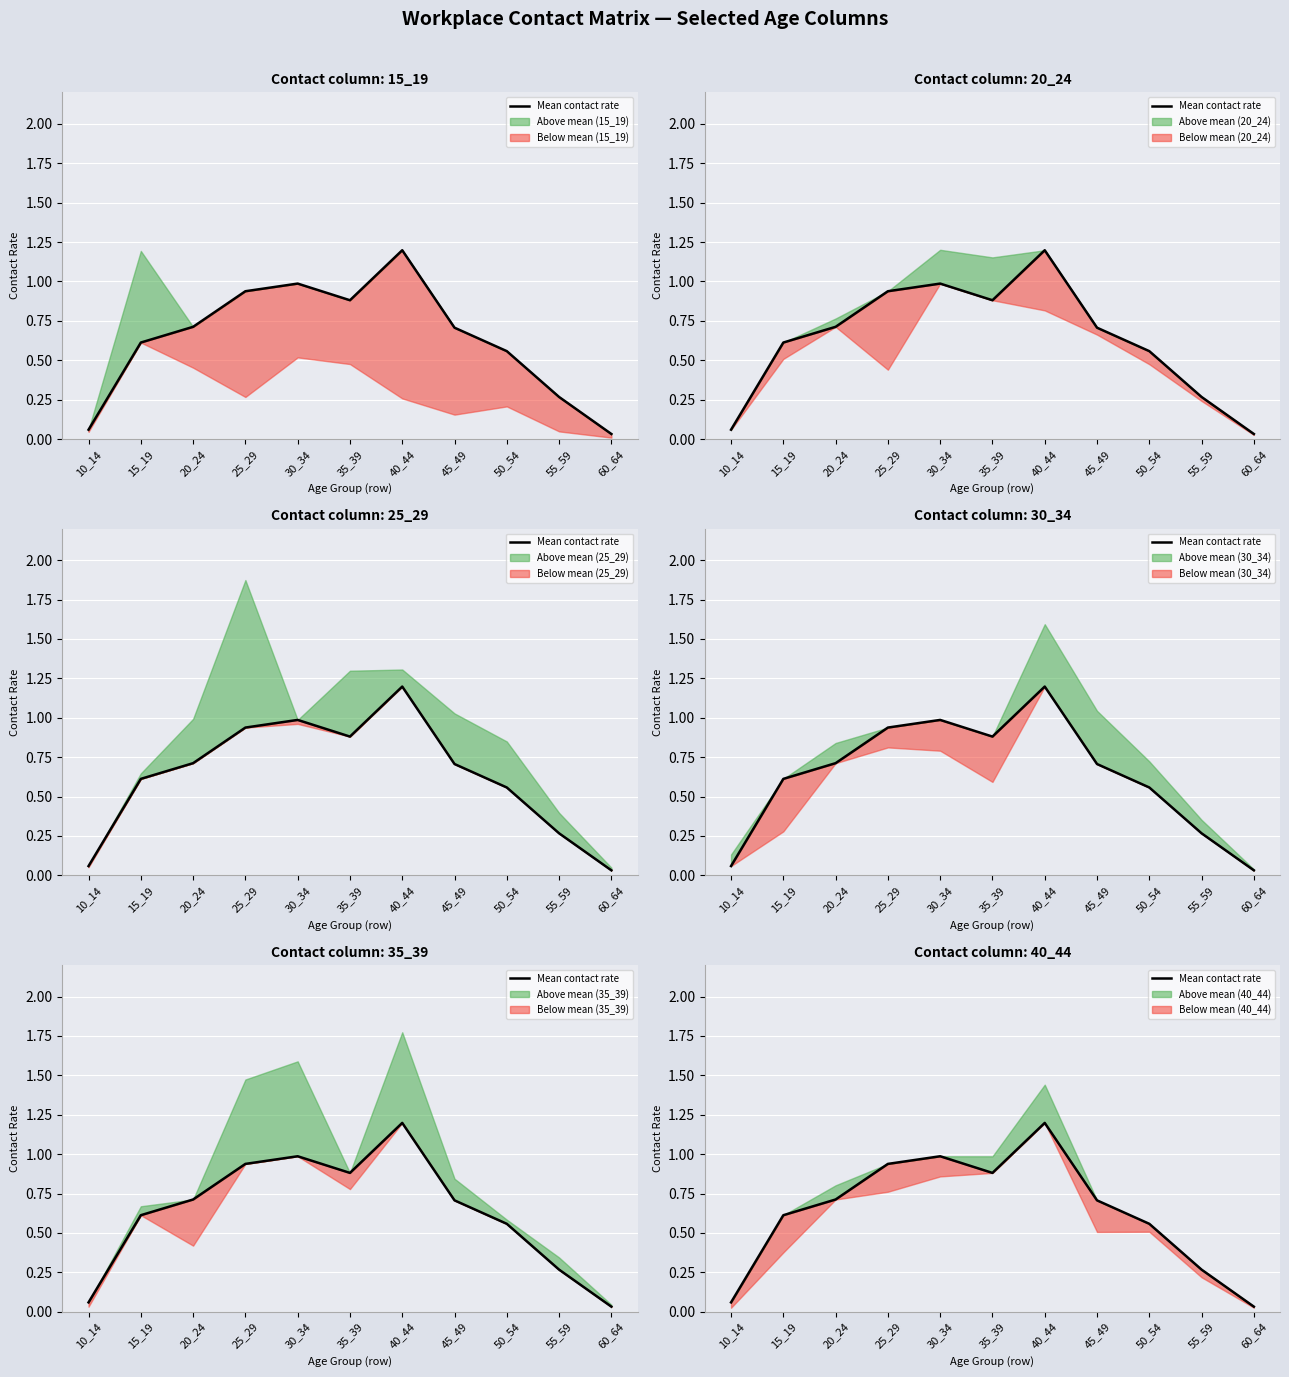

What is the difference between the second highest and second lowest values?

0.9